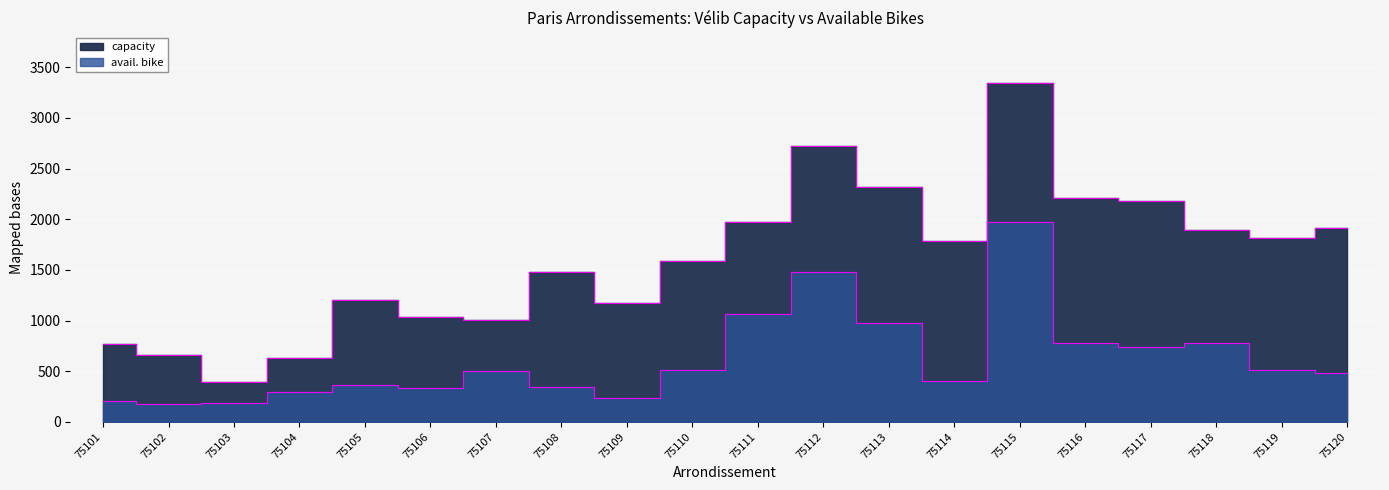

True or false: capacity has a value of 1174 at 75113.

False